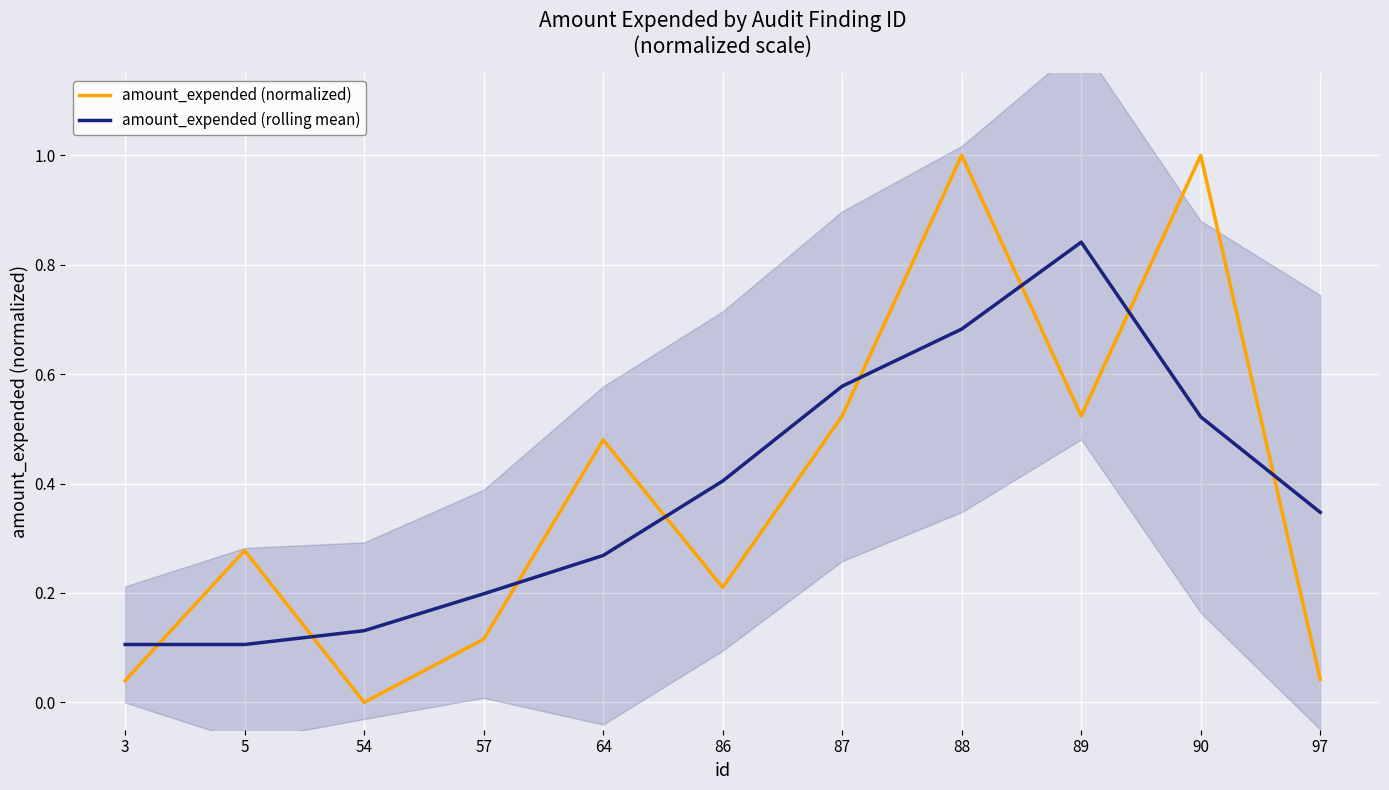

What is the approximate value of amount_expended (rolling mean) at 54?

0.1